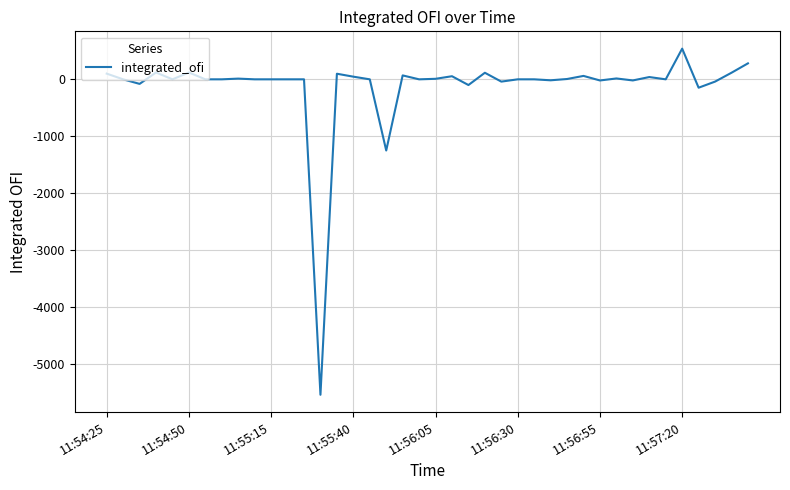

What is the difference between the maximum and minimum values?

6071.6